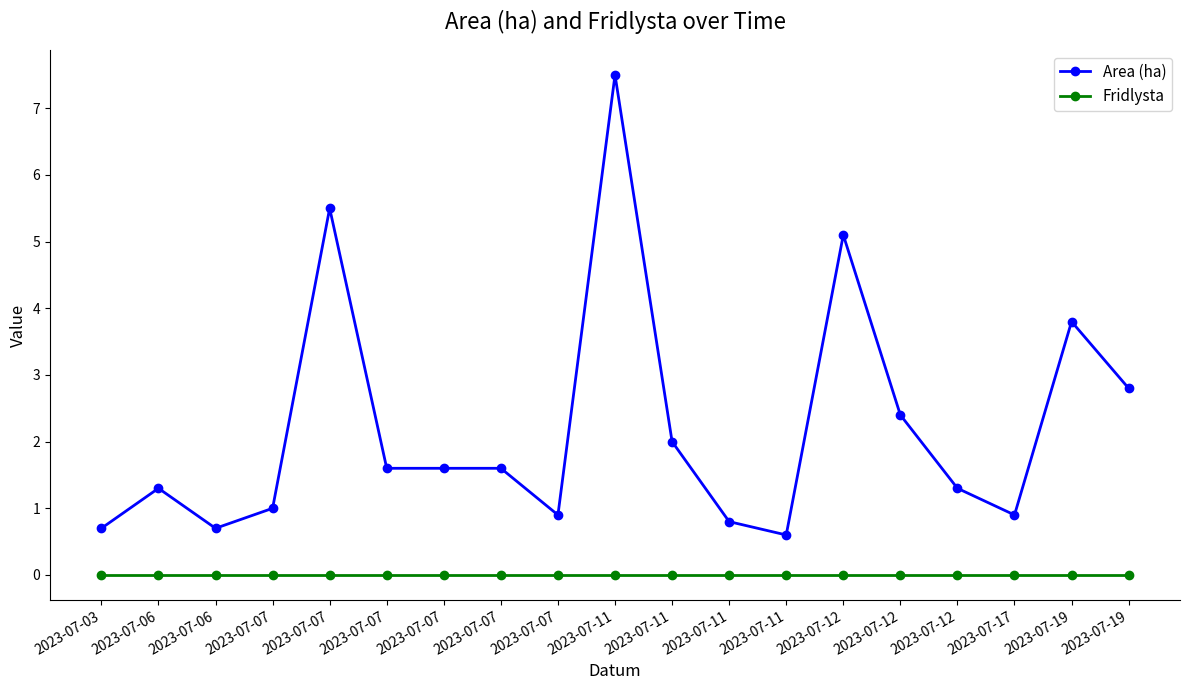

Count the number of data series in this chart.

2